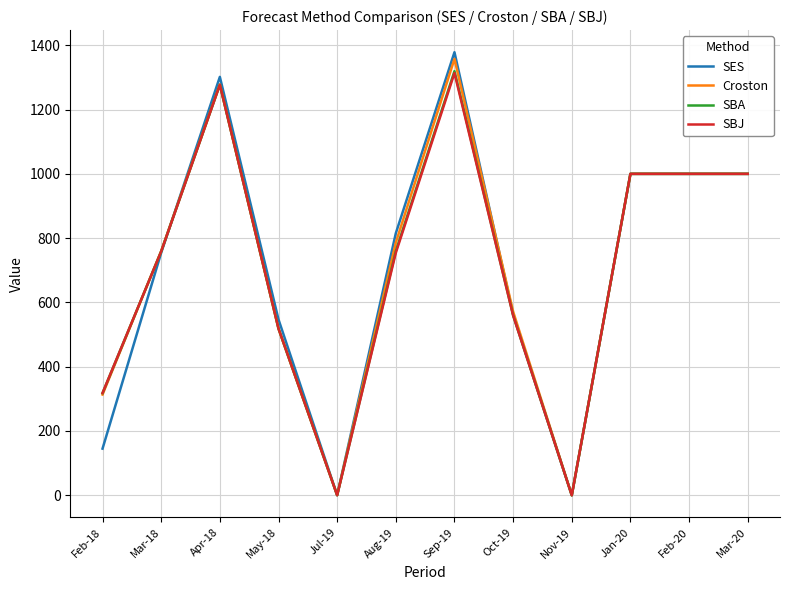

At which label does SBA reach its peak?

Sep-19